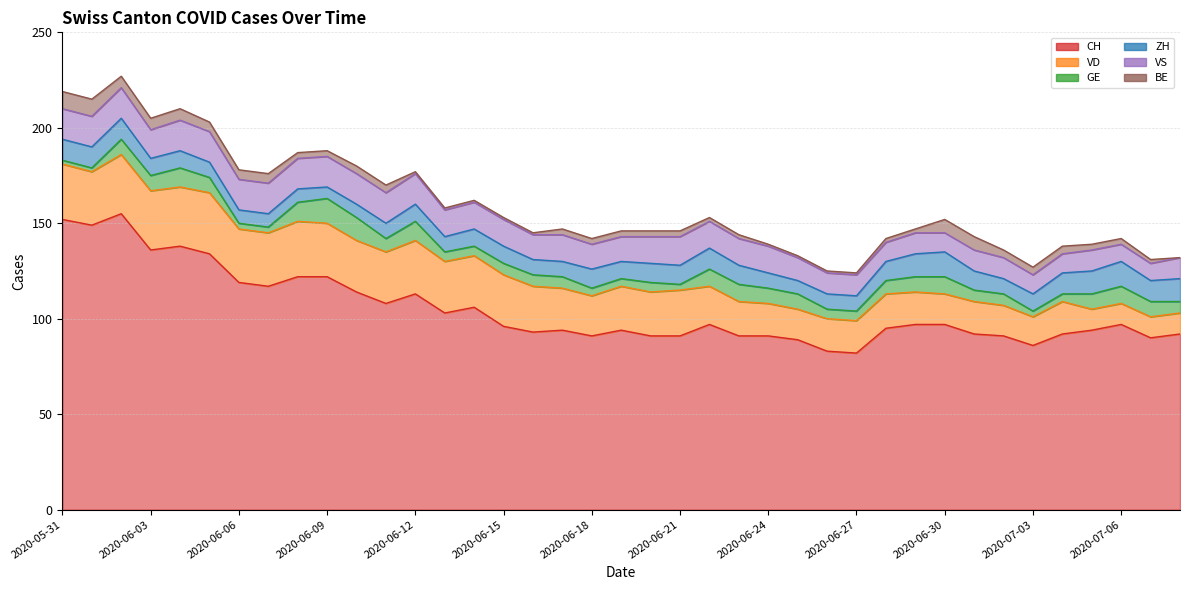

What is the sum of the CH values at 2020-06-28 and 2020-06-09?

217